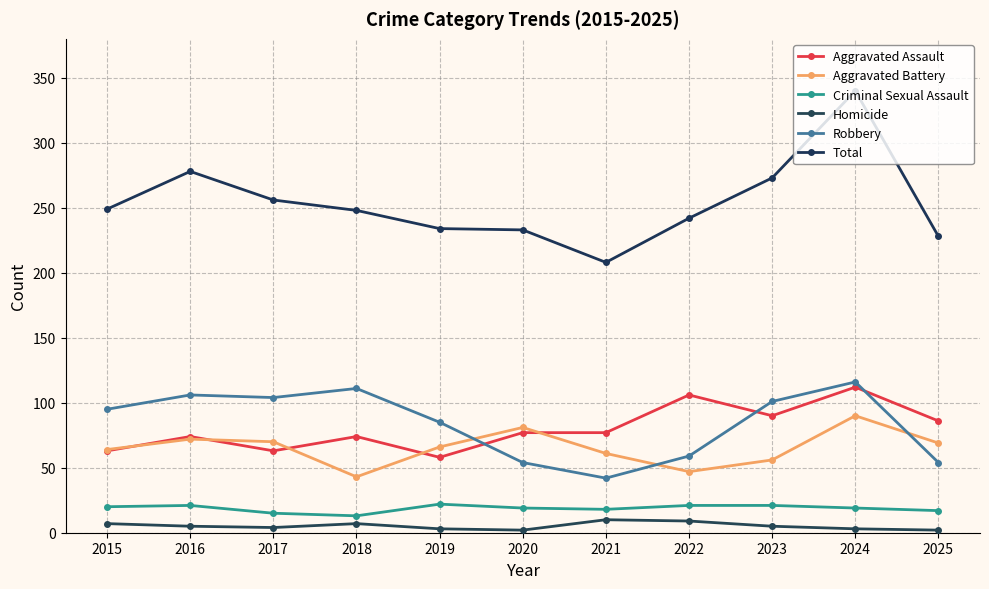

In Criminal Sexual Assault, how many points are lower than both neighbors (excluding endpoints)?

2